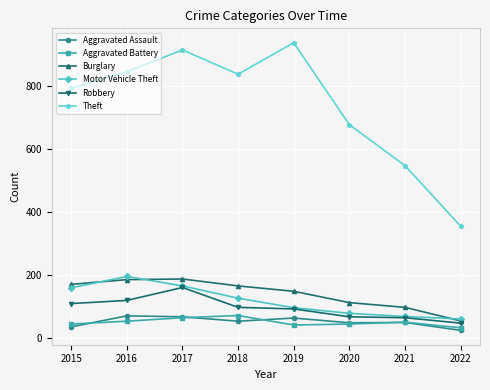

Where does the Aggravated Assault series first go above 53?

2016